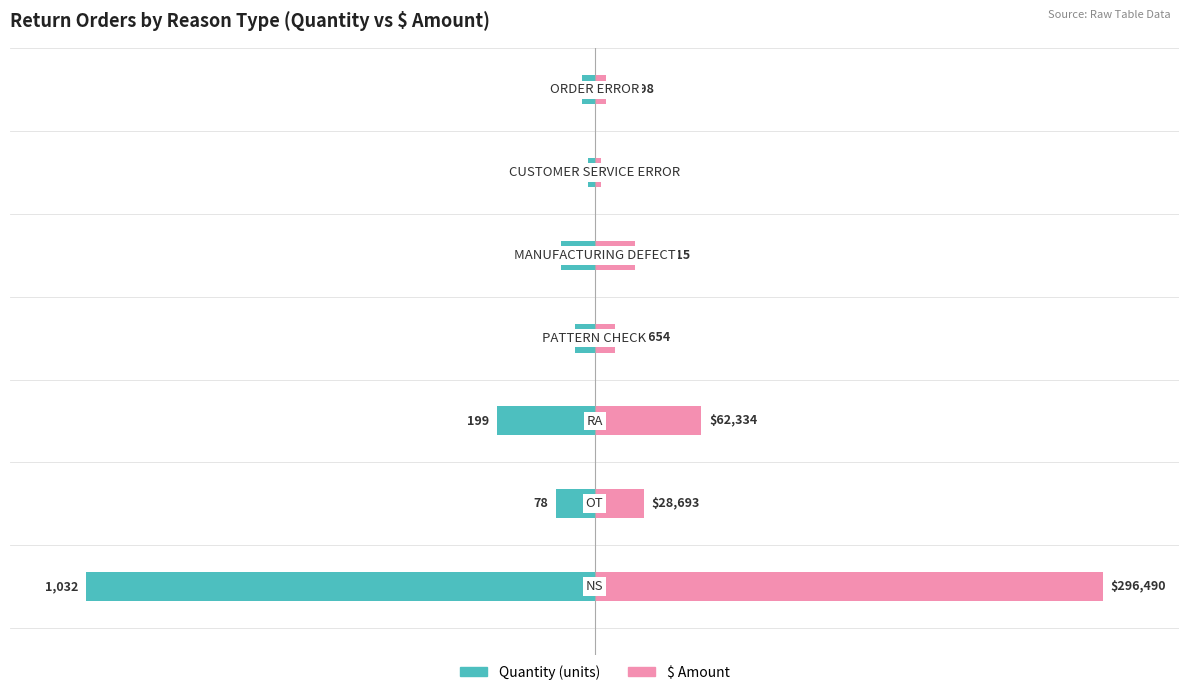

Is the value of $ Amount at 0 greater than the value of Quantity (units) at 4?

Yes